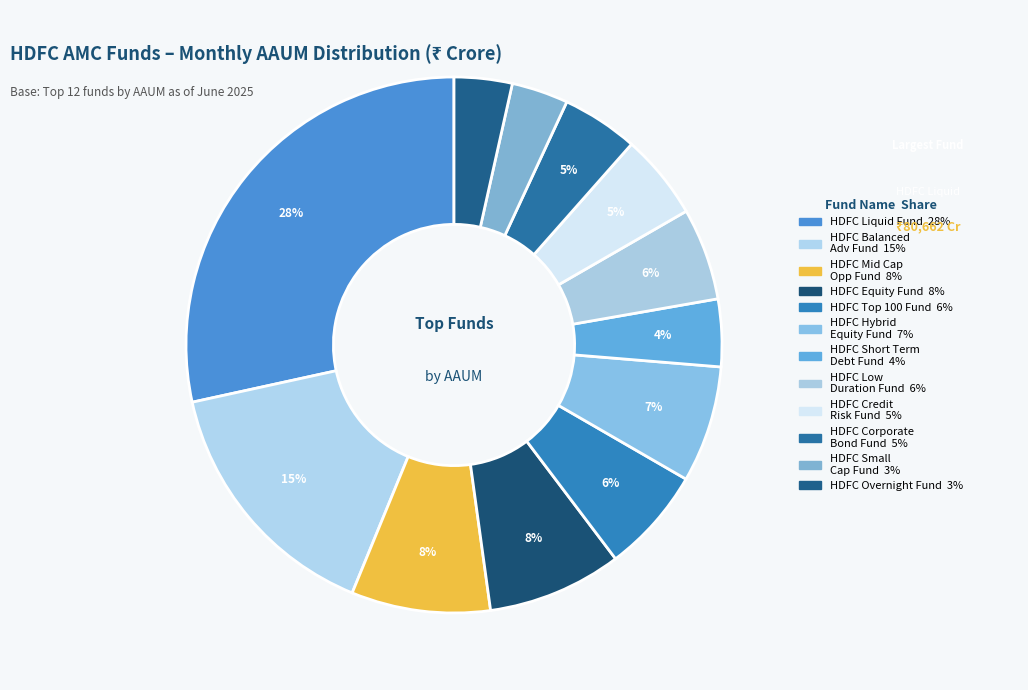

How many segments does this pie chart have?

12